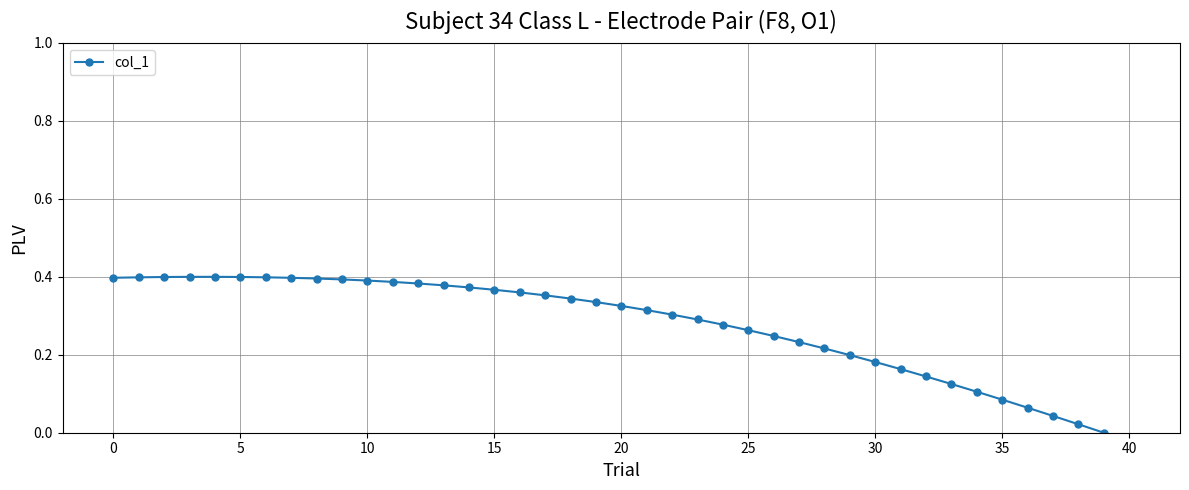

What is the sum of all values?

11.3